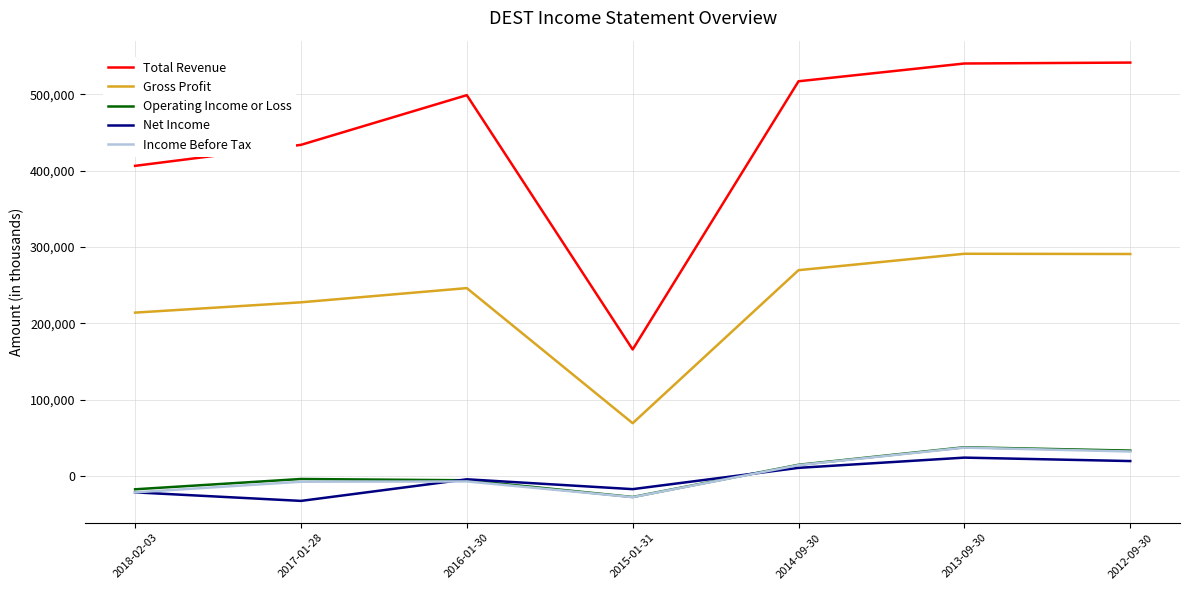

How many lines are shown in the chart?

5